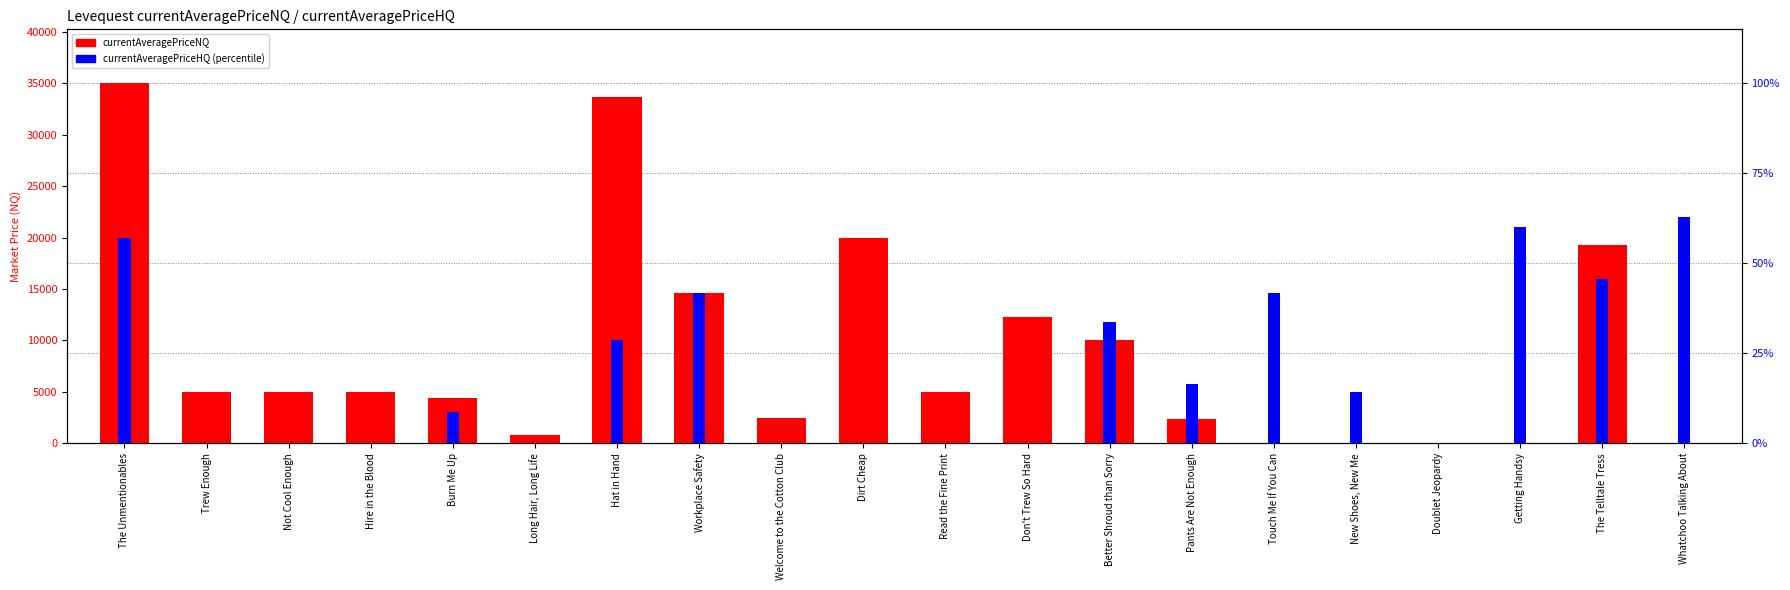

Reading left to right, transcribe all the data shown in this chart.

currentAveragePriceNQ: 35000.0	5000.0	5000.0	4999.5	4377.3	800.0	33634.1	14599.0	2500.0	20000.0	5000.0	12250.0	10000.0	2331.7	0.0	0.0	0.0	0.0	19249.2	0.0
currentAveragePriceHQ (percentile): 57.1	0.0	0.0	0.0	8.6	0.0	28.6	41.7	0.0	0.0	0.0	0.0	33.8	16.4	41.7	14.3	0.0	60.0	45.7	62.9